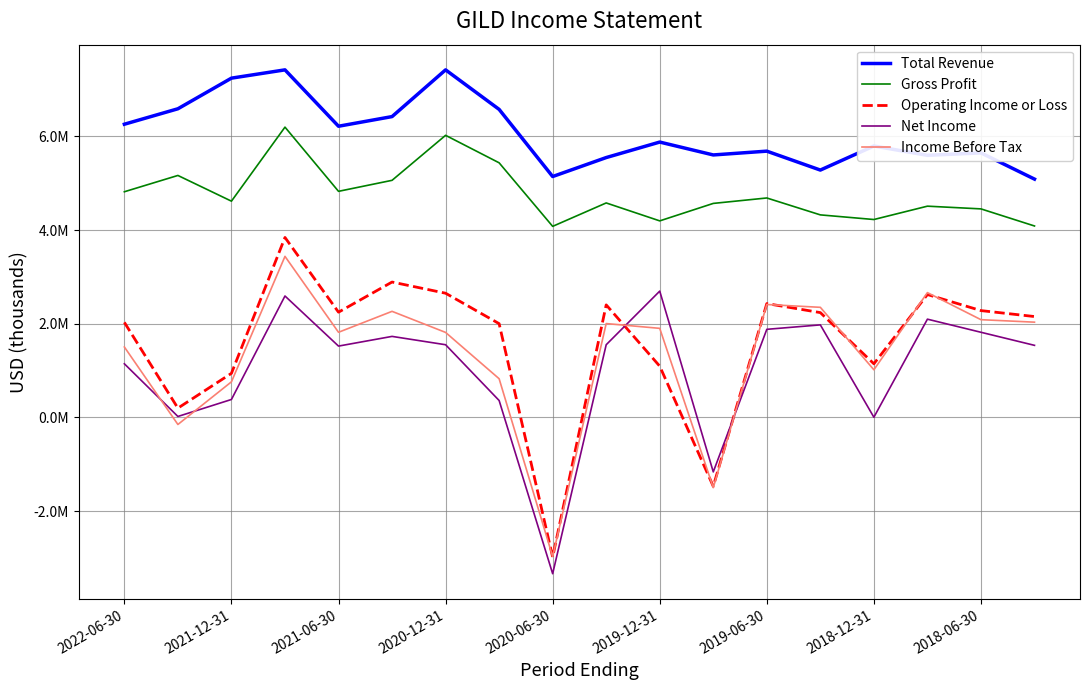

What are all the series names shown in the legend?

Total Revenue, Gross Profit, Operating Income or Loss, Net Income, Income Before Tax